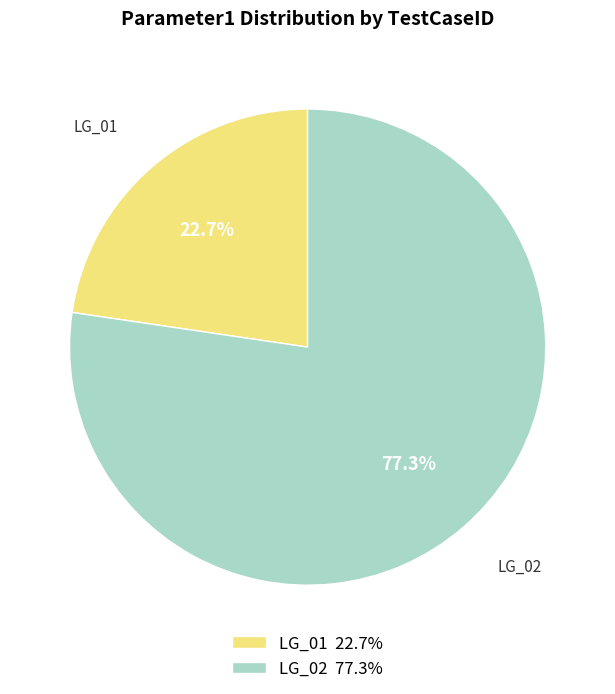

To the nearest percent, what is the combined percentage of LG_01 and LG_02?

100%